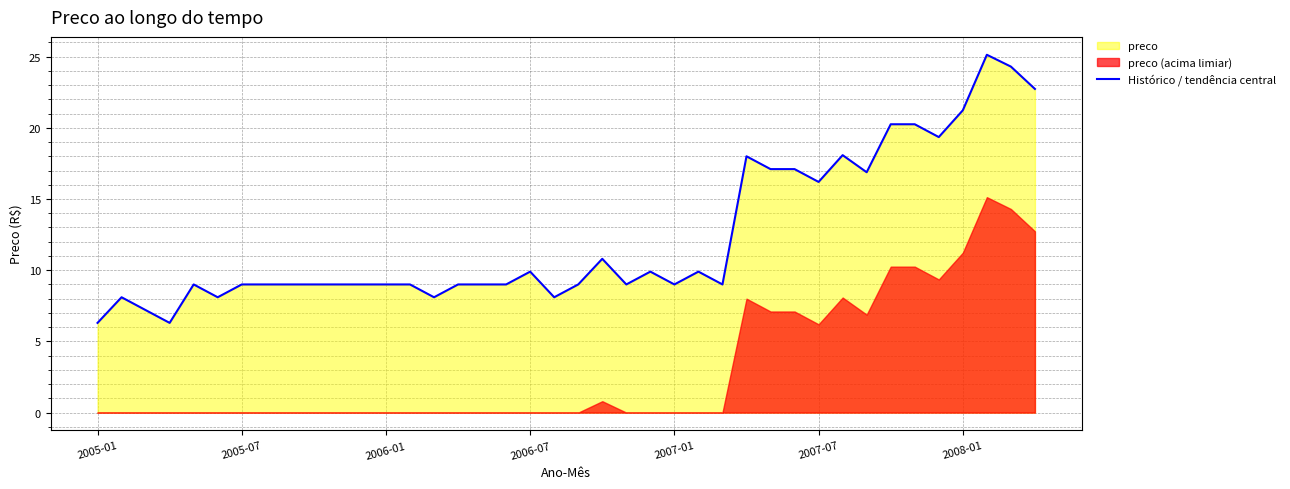

Where is Histórico / tendência central nearest to the value 15?

2007-07